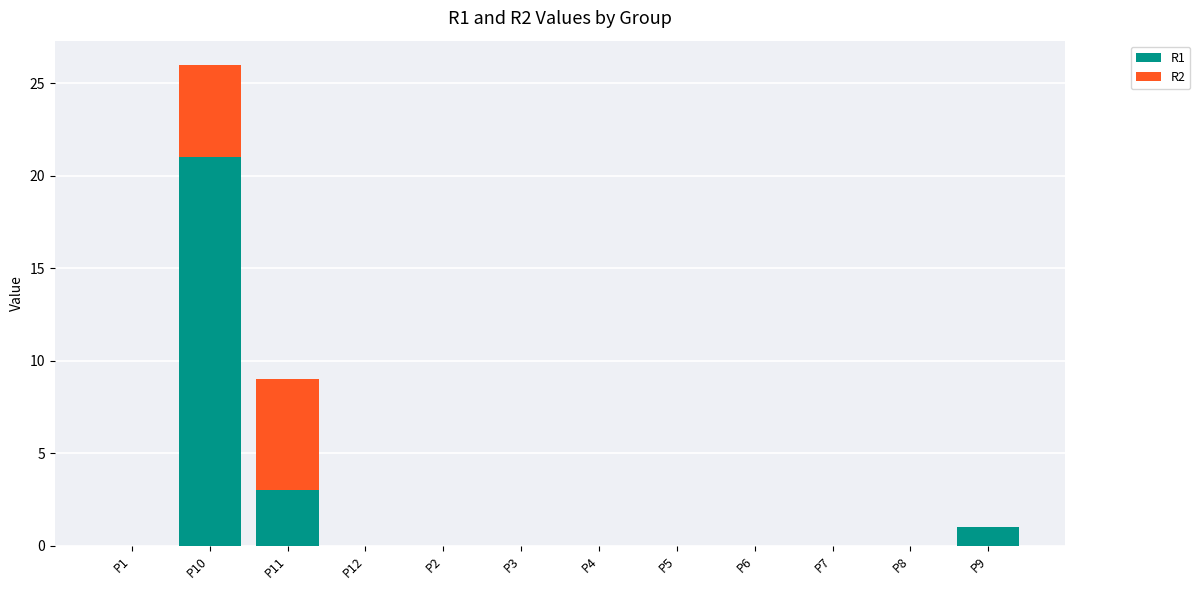

At which category is the sum across all series the highest?

P10